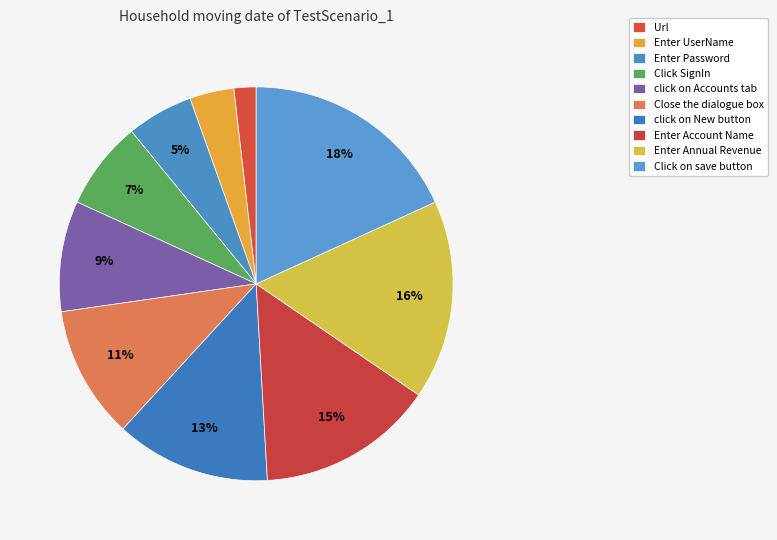

Count the number of slices in the pie.

10